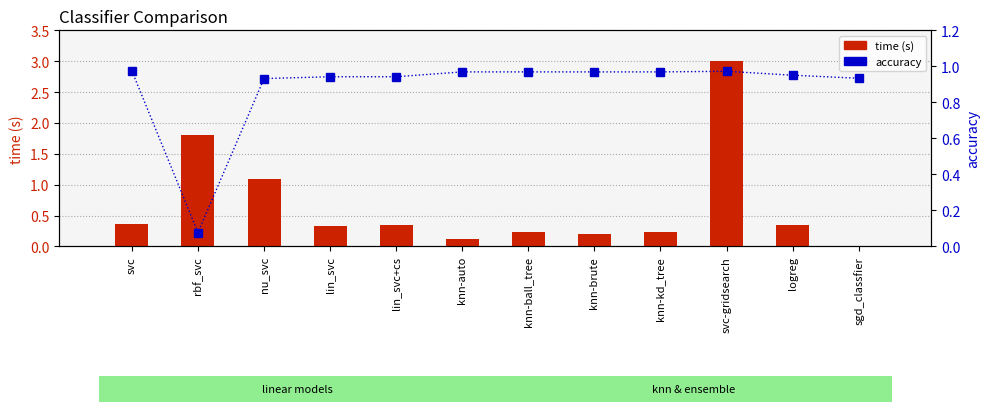

Which series has the largest total across all categories?

accuracy